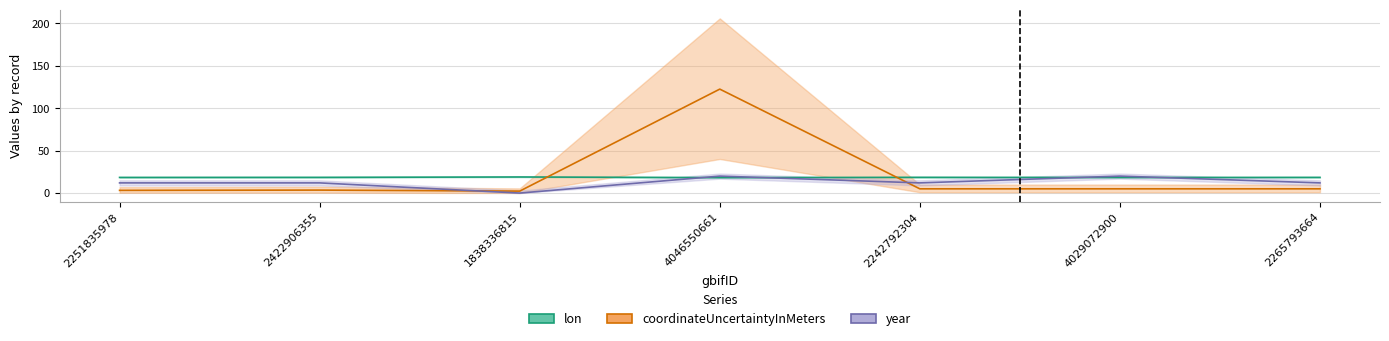

Reading left to right, extract all data points from this chart.

lon: 2251835978=18.5	2422906355=18.5	1838336815=19.0	4046550661=18.3	2242792304=18.6	4029072900=18.4	2265793664=18.5
coordinateUncertaintyInMeters: 2251835978=3.2	2422906355=3.5	1838336815=2.3	4046550661=122.6	2242792304=5.0	4029072900=5.0	2265793664=5.0
year: 2251835978=12.0	2422906355=12.0	1838336815=0.0	4046550661=20.0	2242792304=12.0	4029072900=20.0	2265793664=12.0